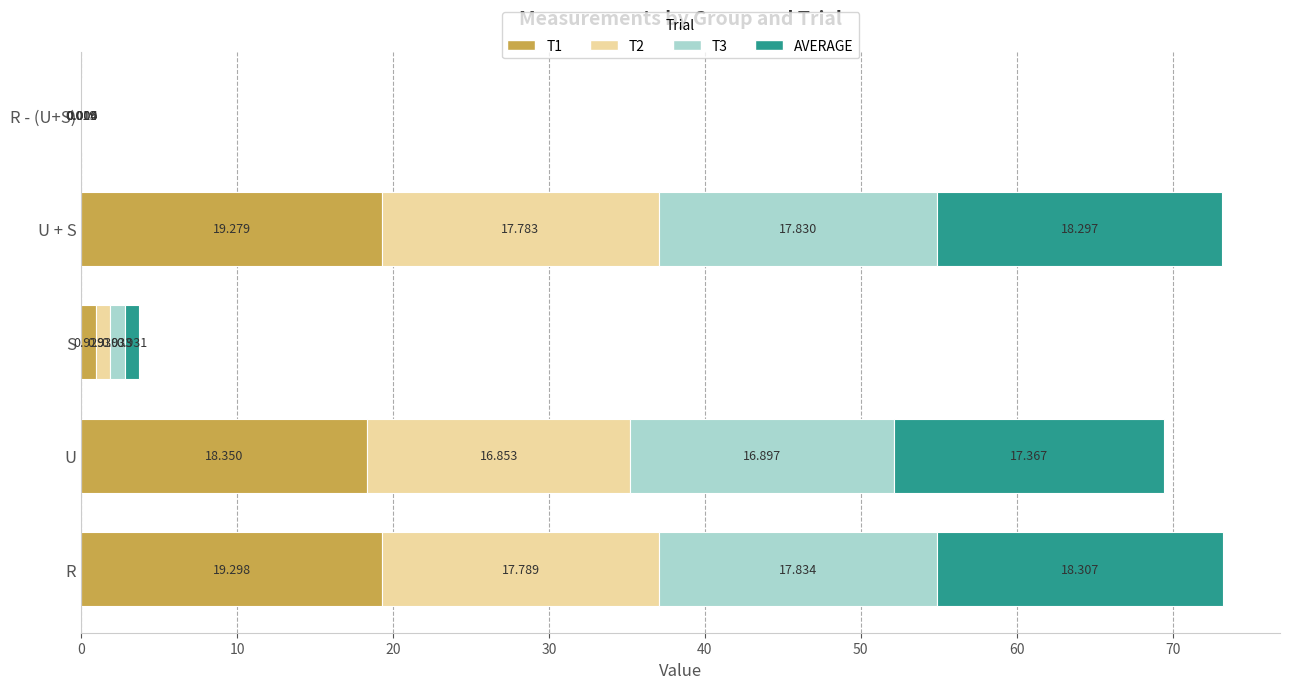

At which category is the sum across all series the highest?

R